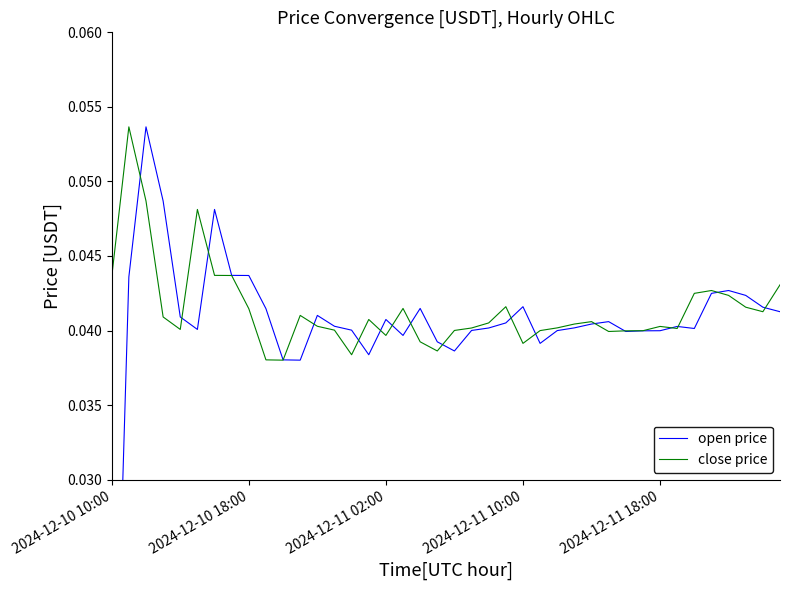

True or false: open price has more than 0 interior local peaks.

True